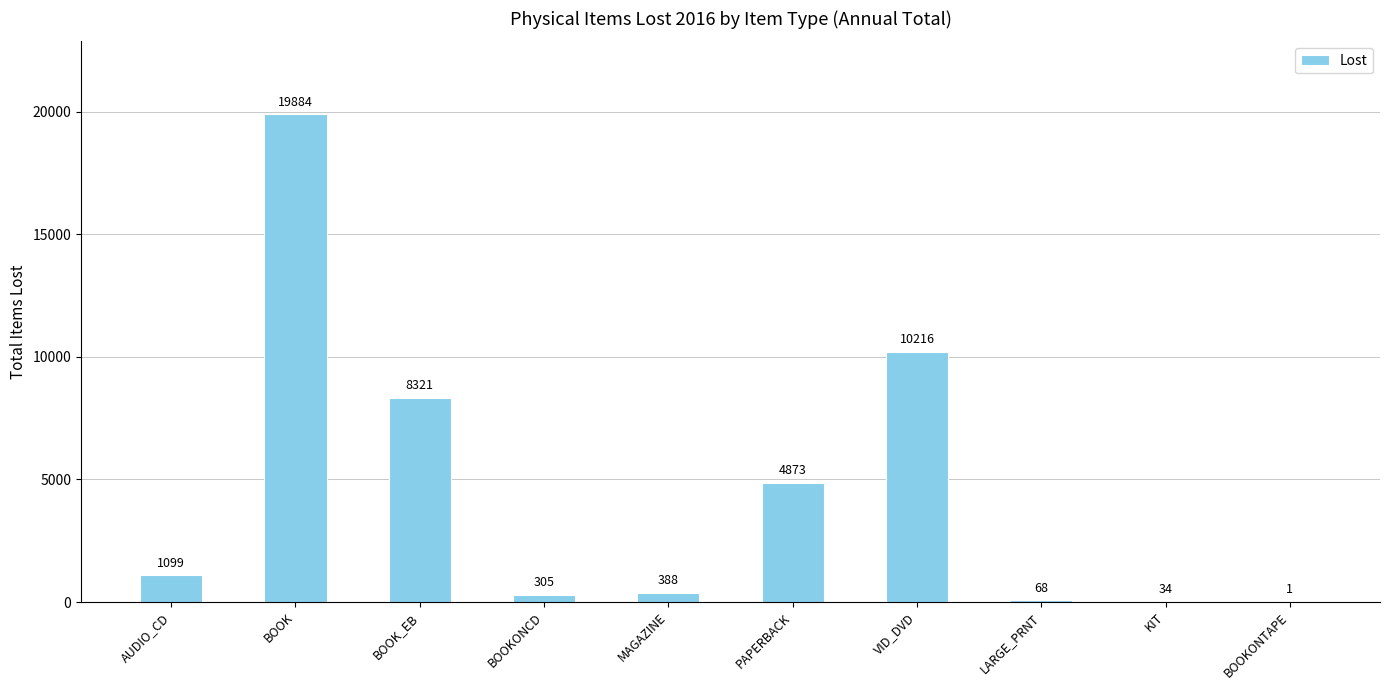

Reading right to left, extract all data points from this chart.

BOOKONTAPE=1	KIT=34	LARGE_PRNT=68	VID_DVD=10216	PAPERBACK=4873	MAGAZINE=388	BOOKONCD=305	BOOK_EB=8321	BOOK=19884	AUDIO_CD=1099